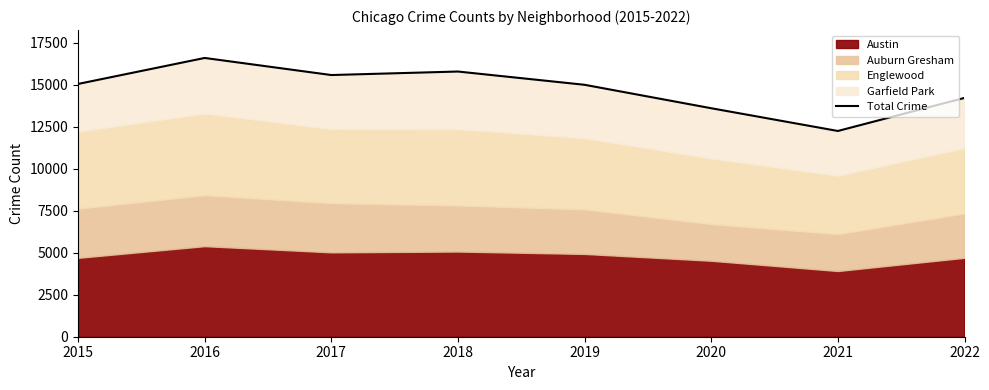

What is the difference between the values at 2020 and 2019?

1396